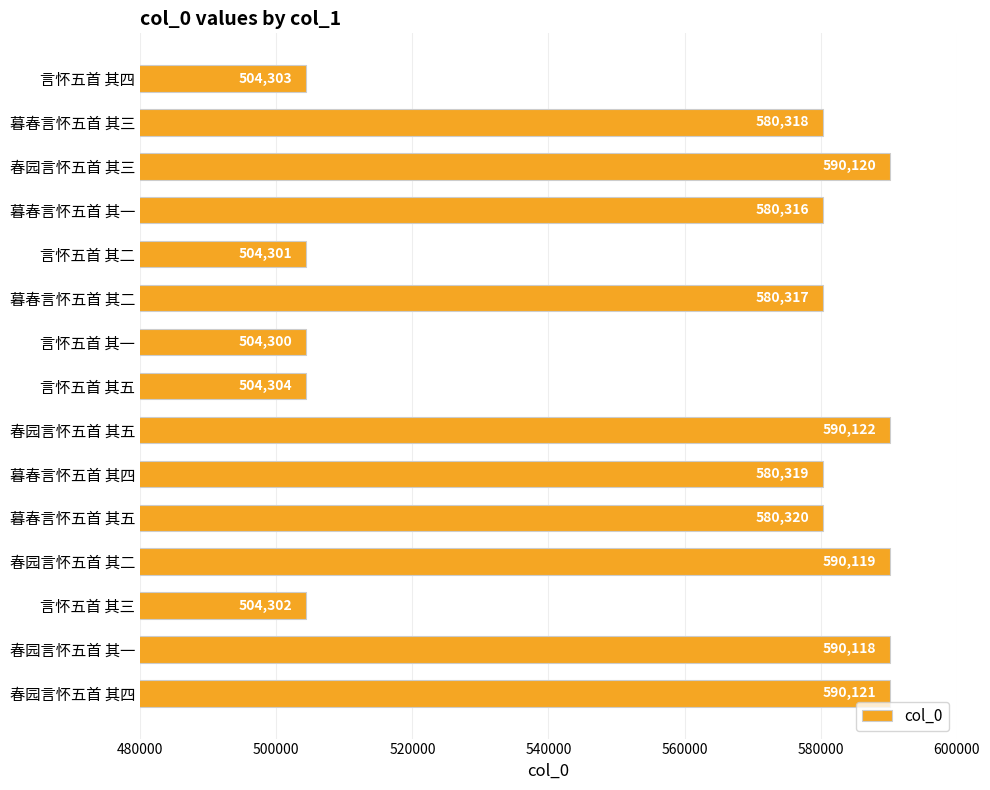

What is the change in value from 言怀五首 其三 to 言怀五首 其五?

+2